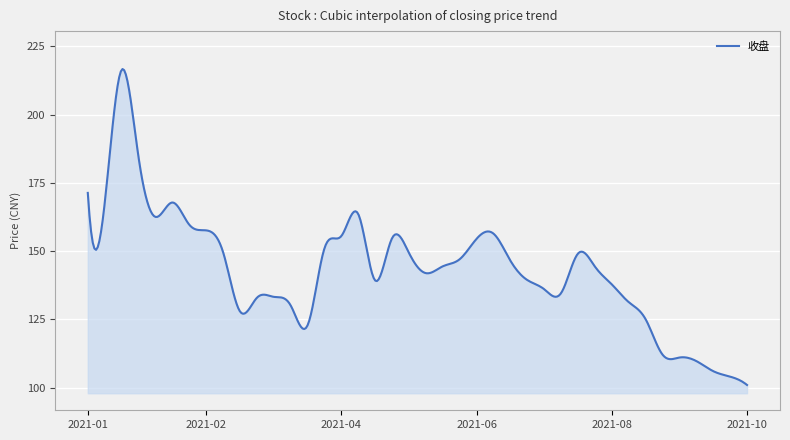

What is the maximum value shown in the chart?

216.7